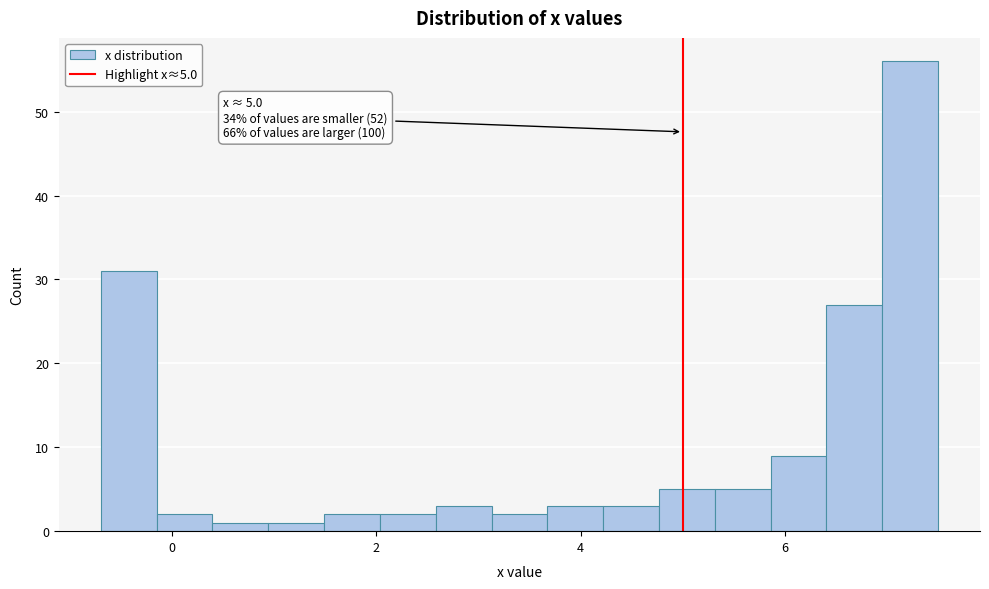

Read against the x-axis, roughly where is the centre of the tallest bar?

7.2